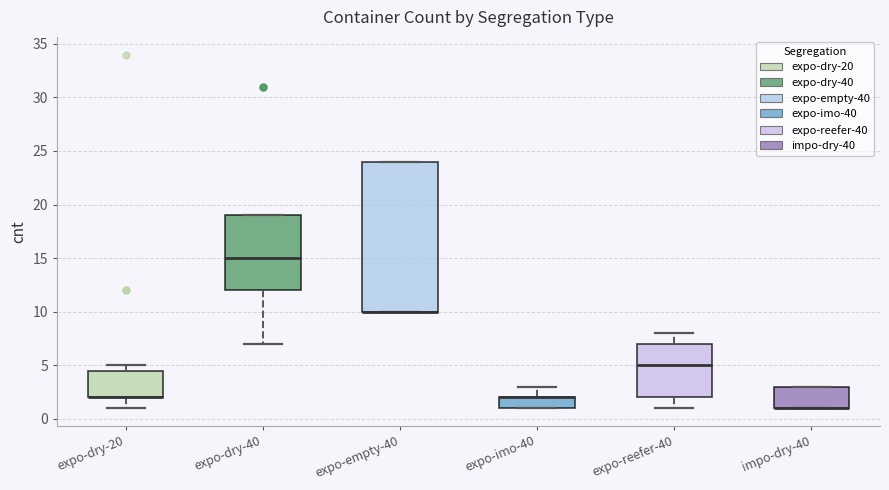

Where is the lower edge of the box for impo-dry-40 on the y-axis? The values are not printed on the chart, so give them approximately, as read against the axis.

1.0